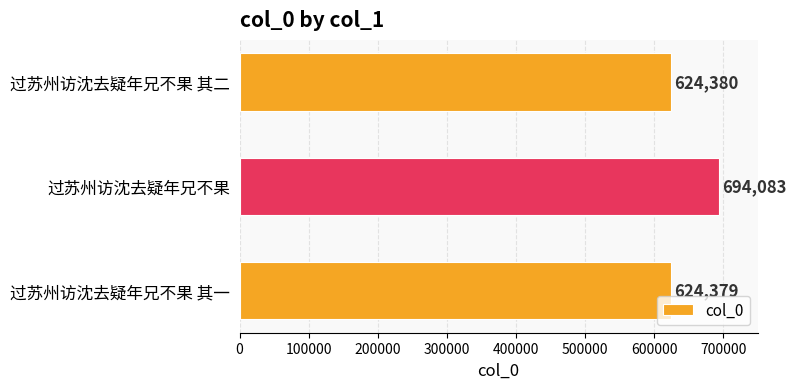

List the labels in order of value, largest first.

过苏州访沈去疑年兄不果, 过苏州访沈去疑年兄不果 其二, 过苏州访沈去疑年兄不果 其一